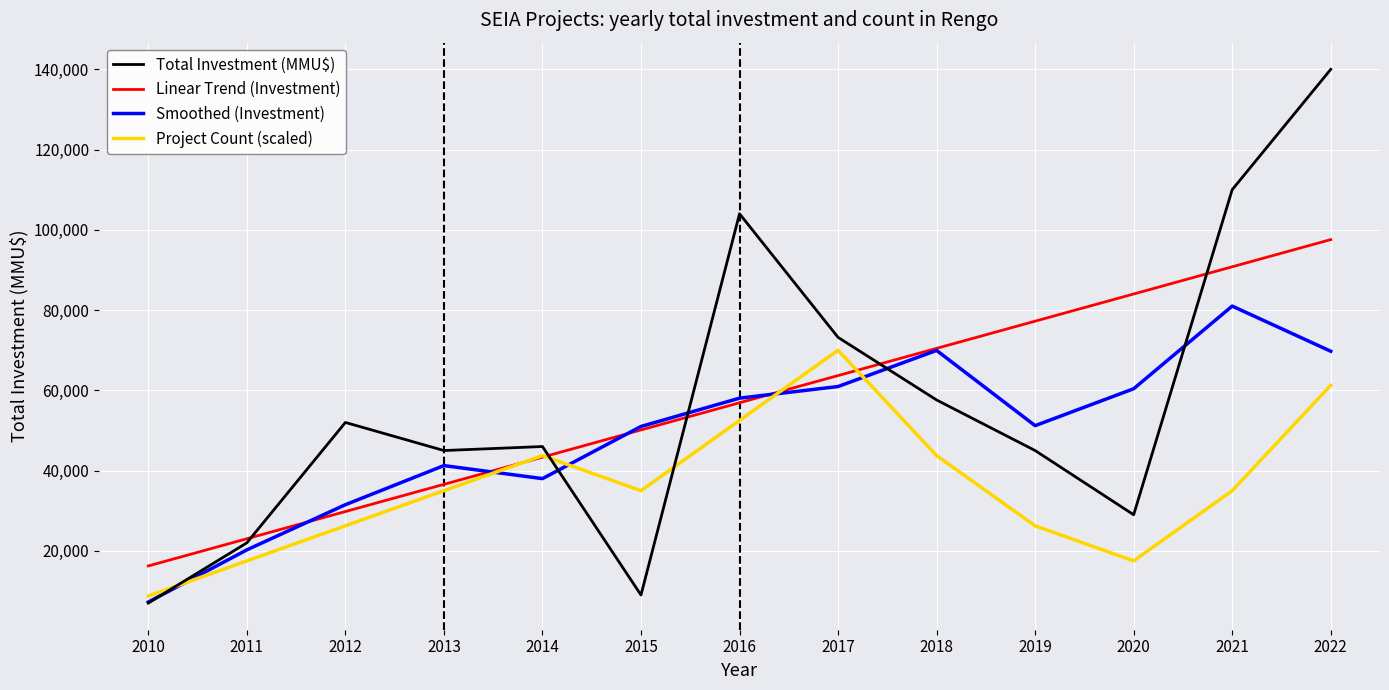

At how many categories does at least one series exceed 25949?

11